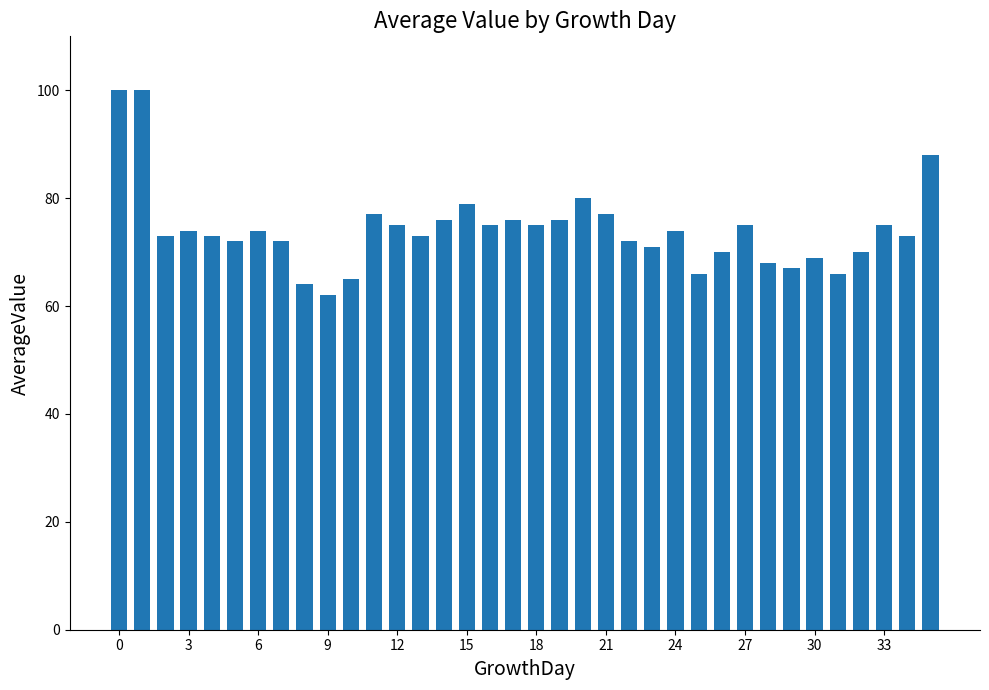

What is the value of the 27th bar from the left?

70